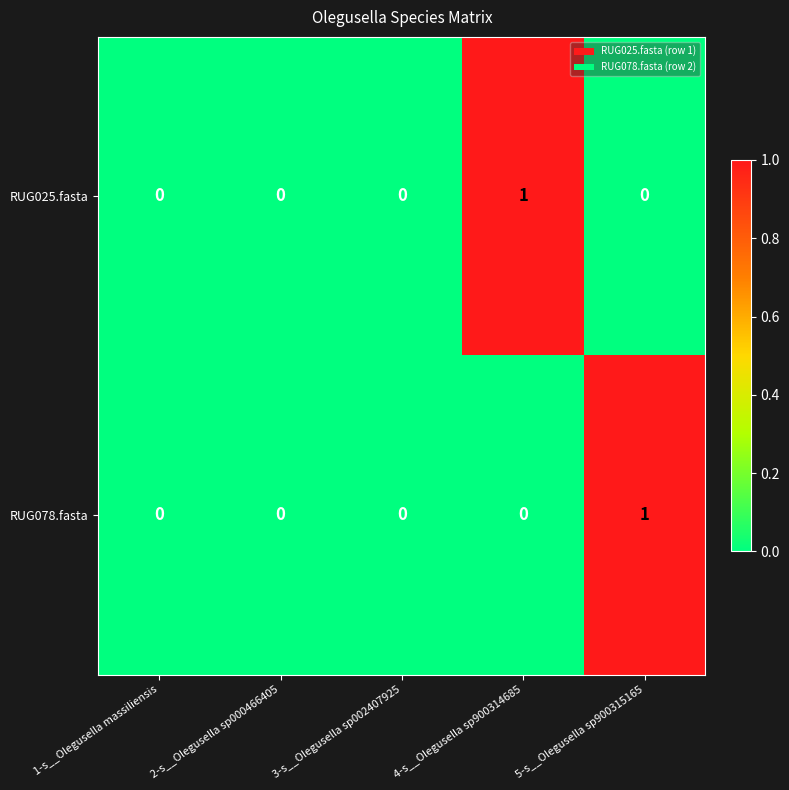

True or false: RUG025.fasta has a value of 1 at 5-s__Olegusella sp900315165.

False